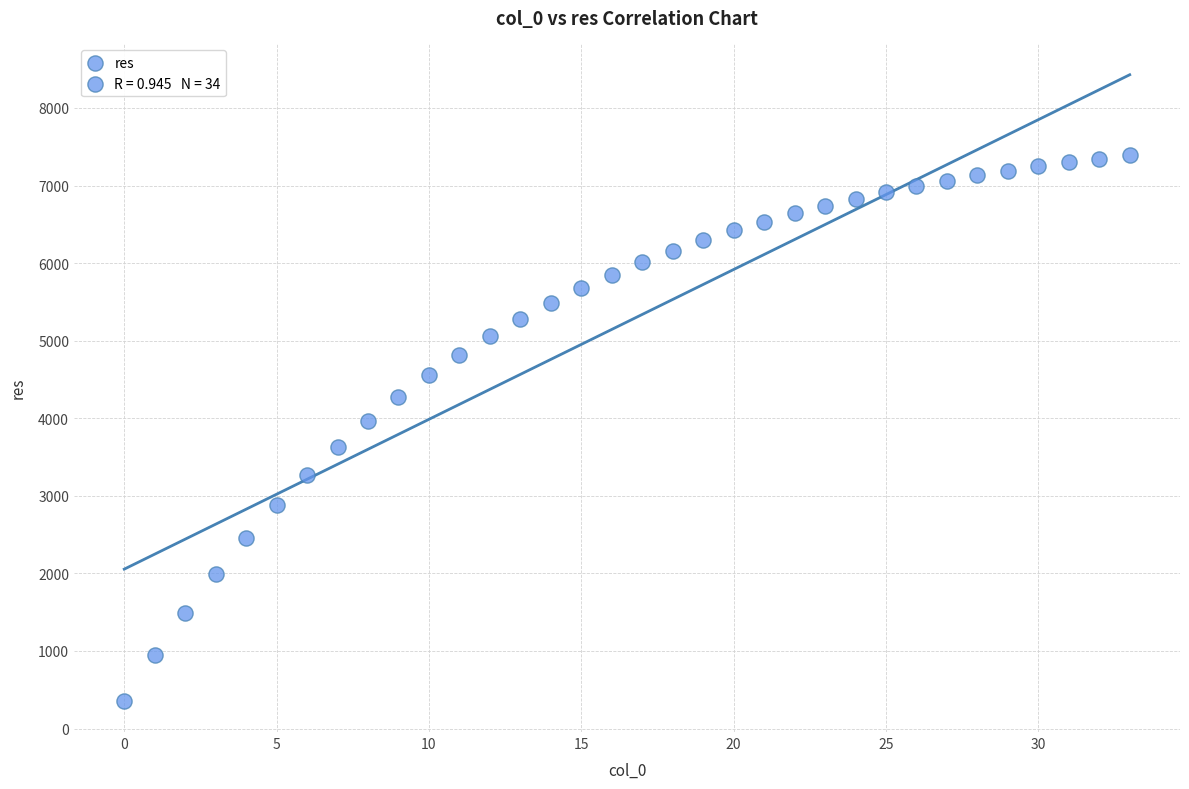

What Y value in the scatter plot is closest to 3873?

3967.3